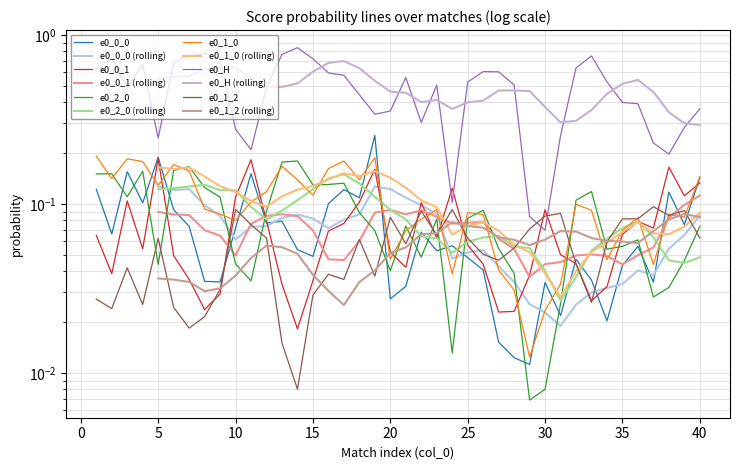

Does the chart have visible grid lines?

Yes